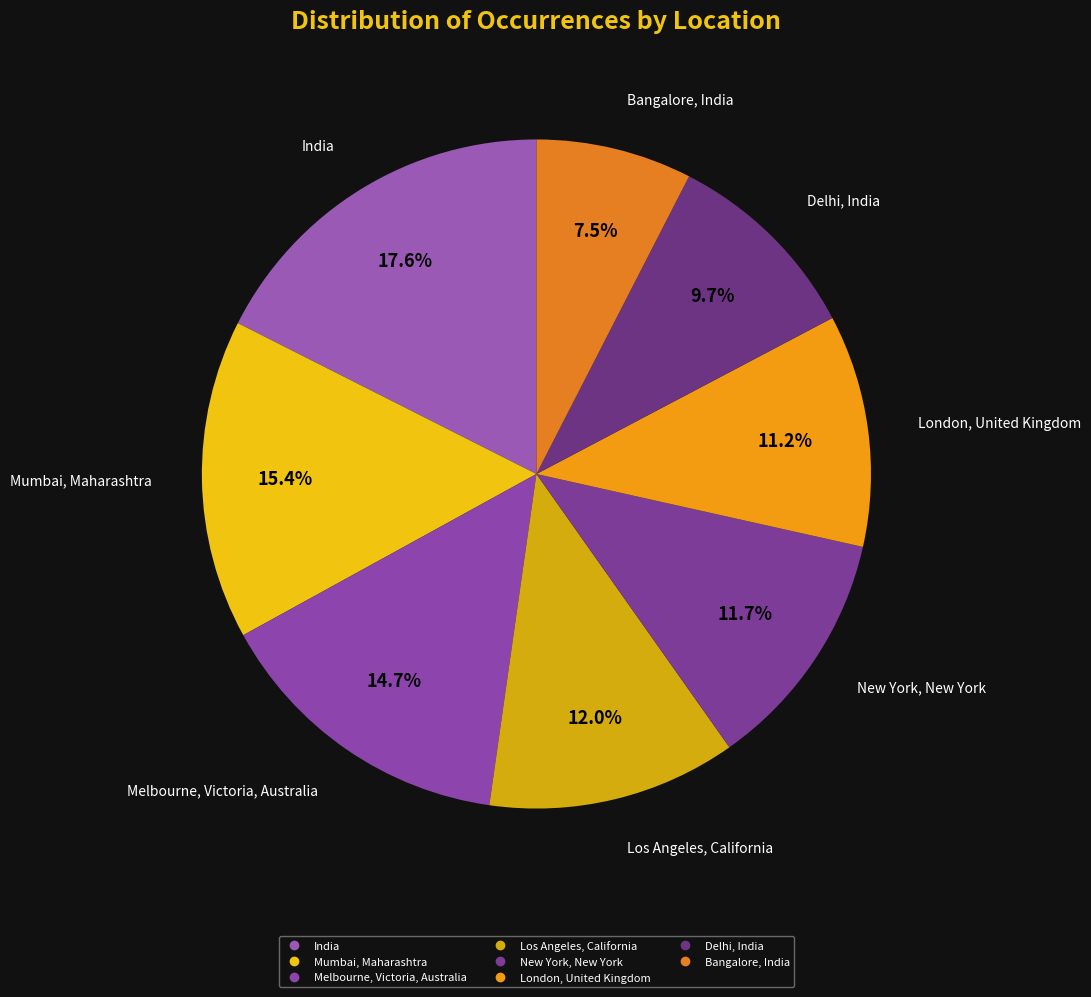

Approximately how many times larger is the value at Mumbai, Maharashtra compared to New York, New York?

1.3